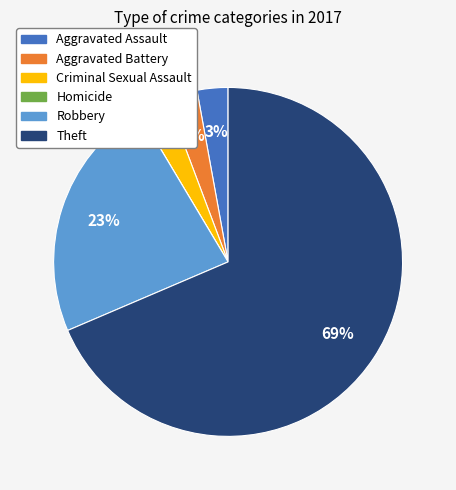

To the nearest percent, what percentage of the pie is Robbery?

23%